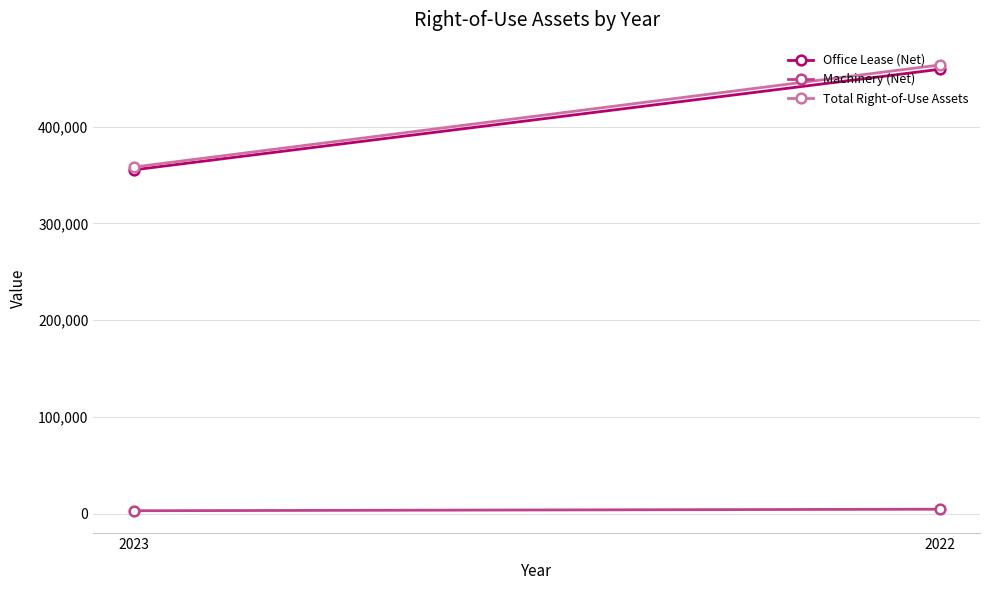

Which category has the highest value in the Machinery (Net) series?

2022